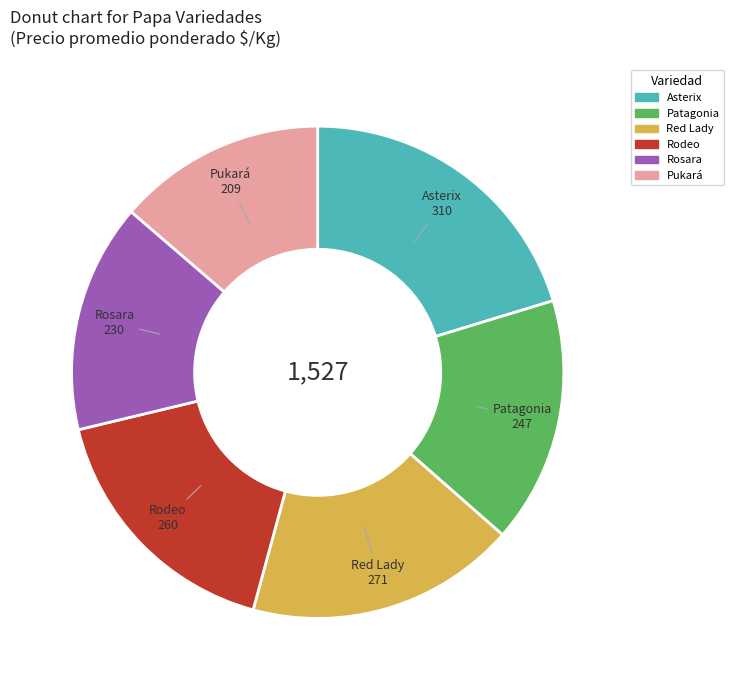

Rank the categories by value from lowest to highest.

Pukará, Rosara, Patagonia, Rodeo, Red Lady, Asterix